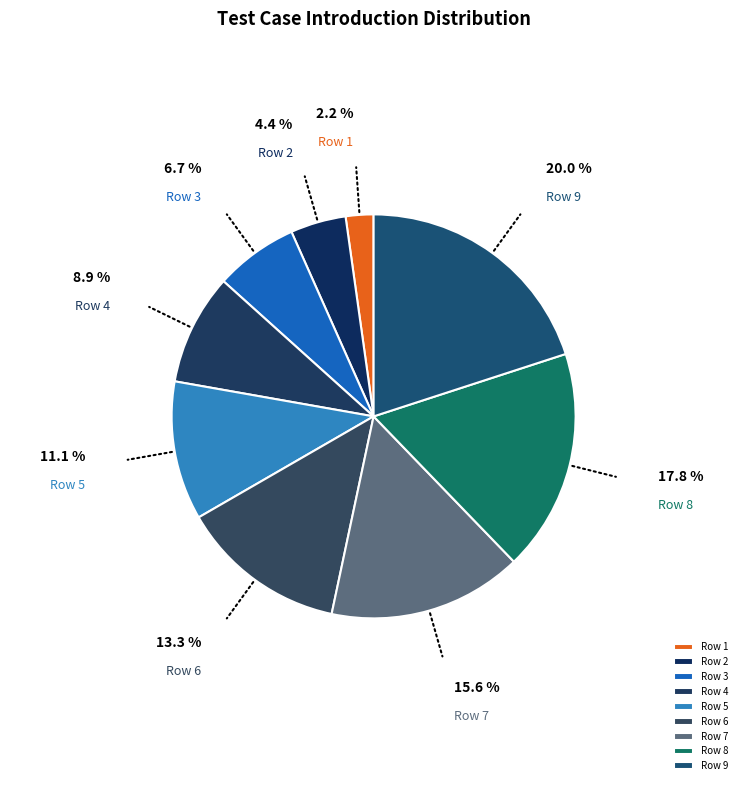

Rank the categories by value from lowest to highest.

Row 1, Row 2, Row 3, Row 4, Row 5, Row 6, Row 7, Row 8, Row 9